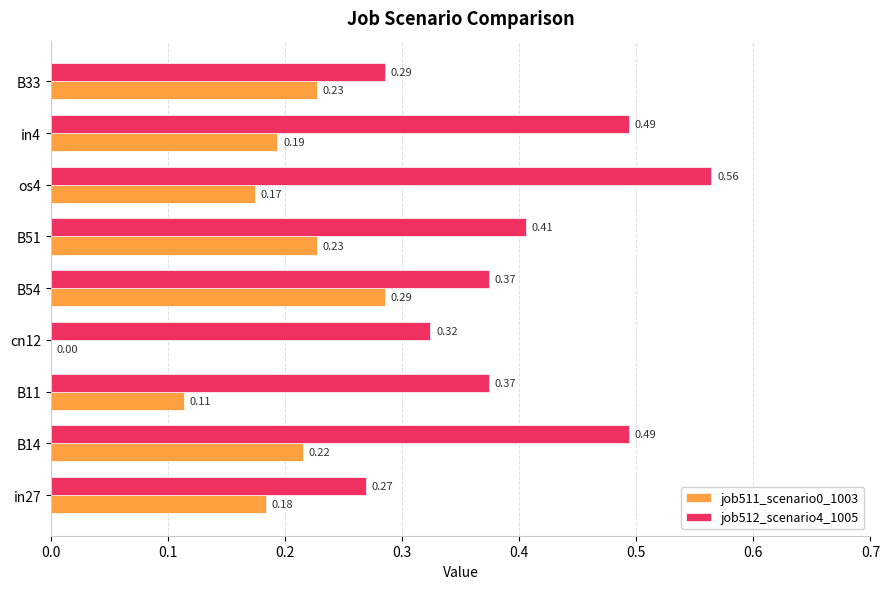

Which category has the highest value in the job511_scenario0_1003 series?

B54